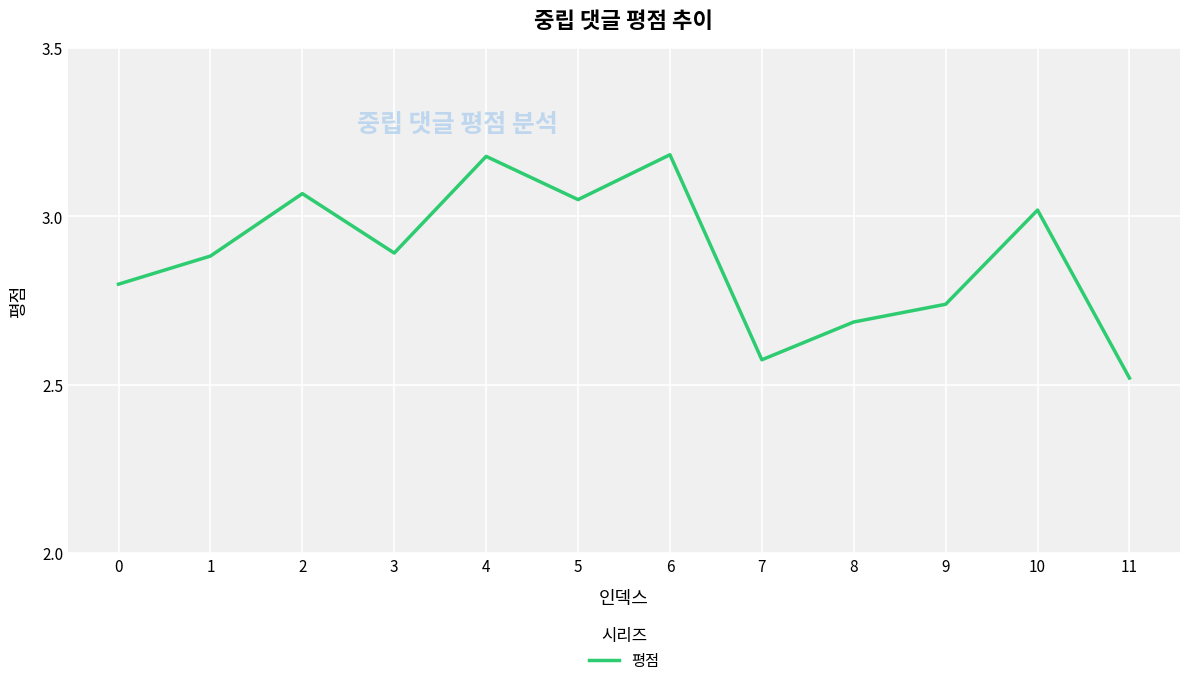

What is the ratio of the value at 4 to the value at 7?

1.2